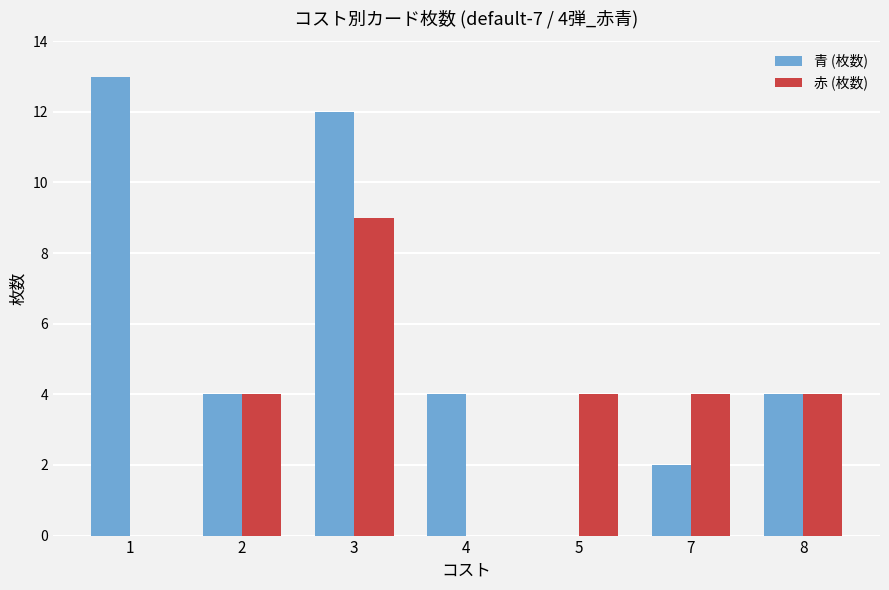

Reading left to right, extract all data points from this chart.

青 (枚数): 13	4	12	4	0	2	4
赤 (枚数): 0	4	9	0	4	4	4